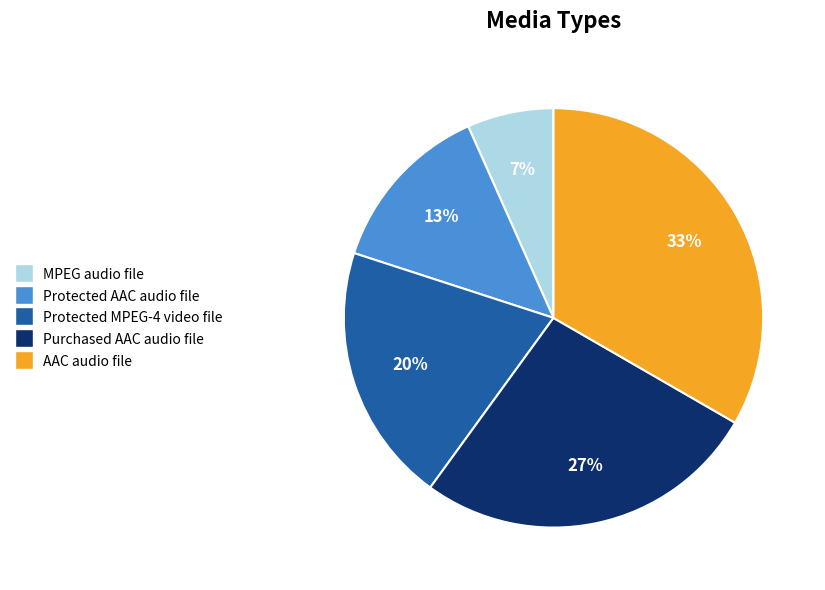

Do Protected AAC audio file and Purchased AAC audio file together represent more than half of the pie?

No